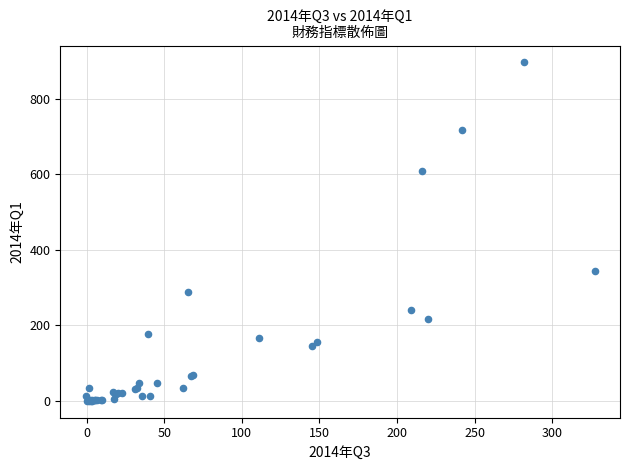

What Y value in the scatter plot is closest to 447?

342.9